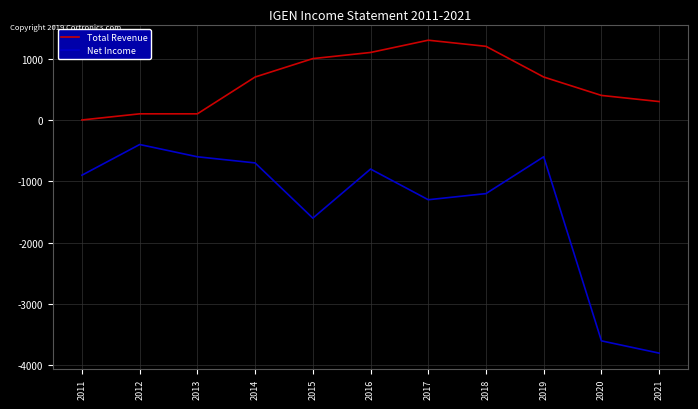

Which series has the largest total across all categories?

Total Revenue